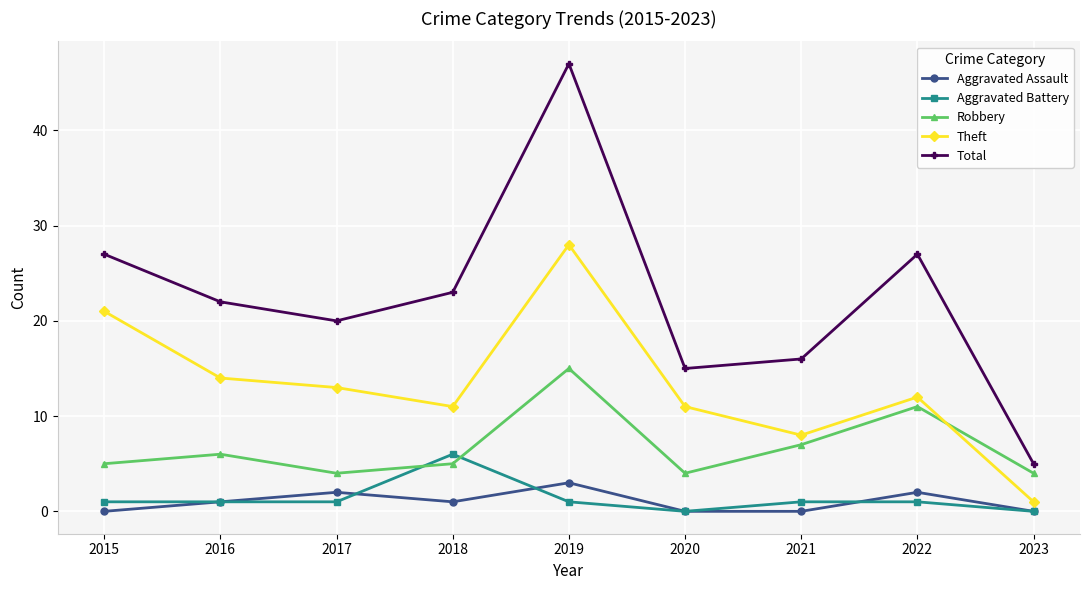

Which series has the largest total across all categories?

Total